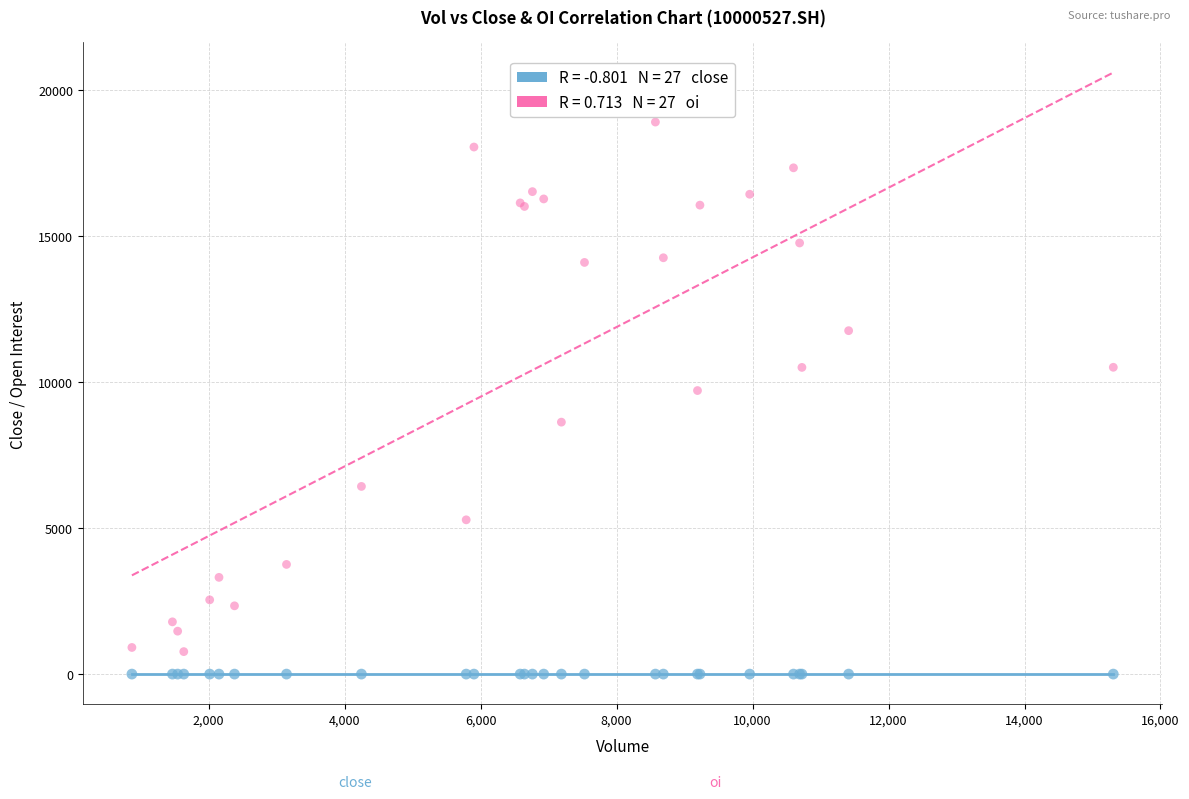

Across all series, what Y value is closest to 9445?

9703.0